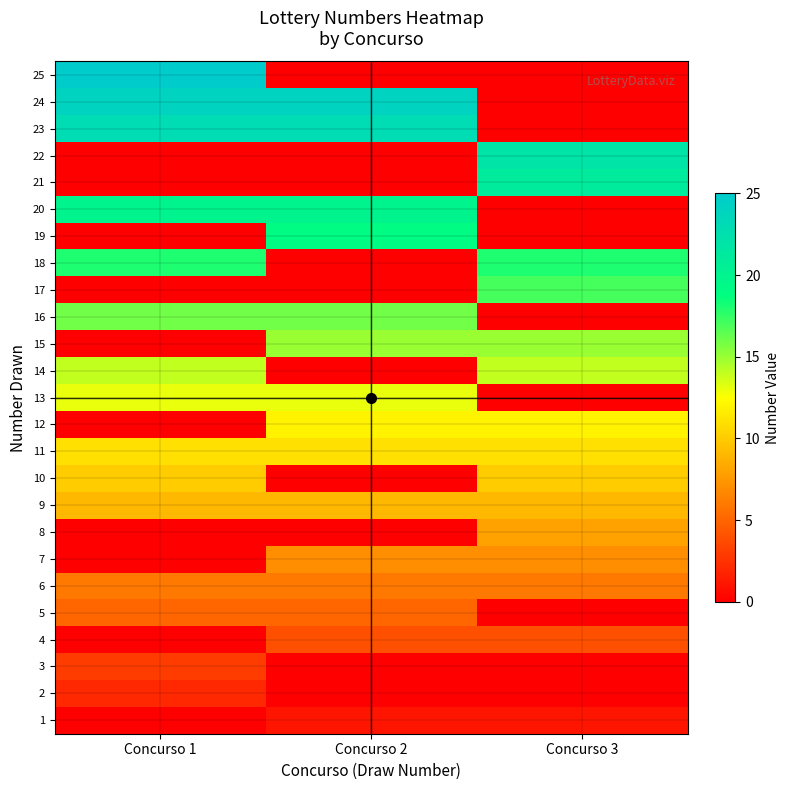

What is the total value across all series at Concurso 2?

185